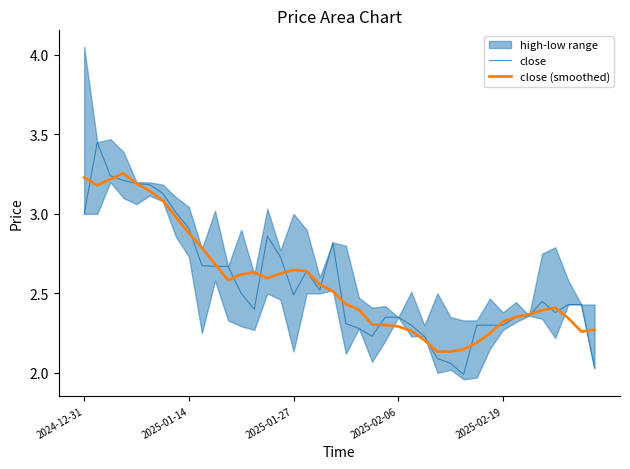

Is this an area chart (filled region under the line)?

No